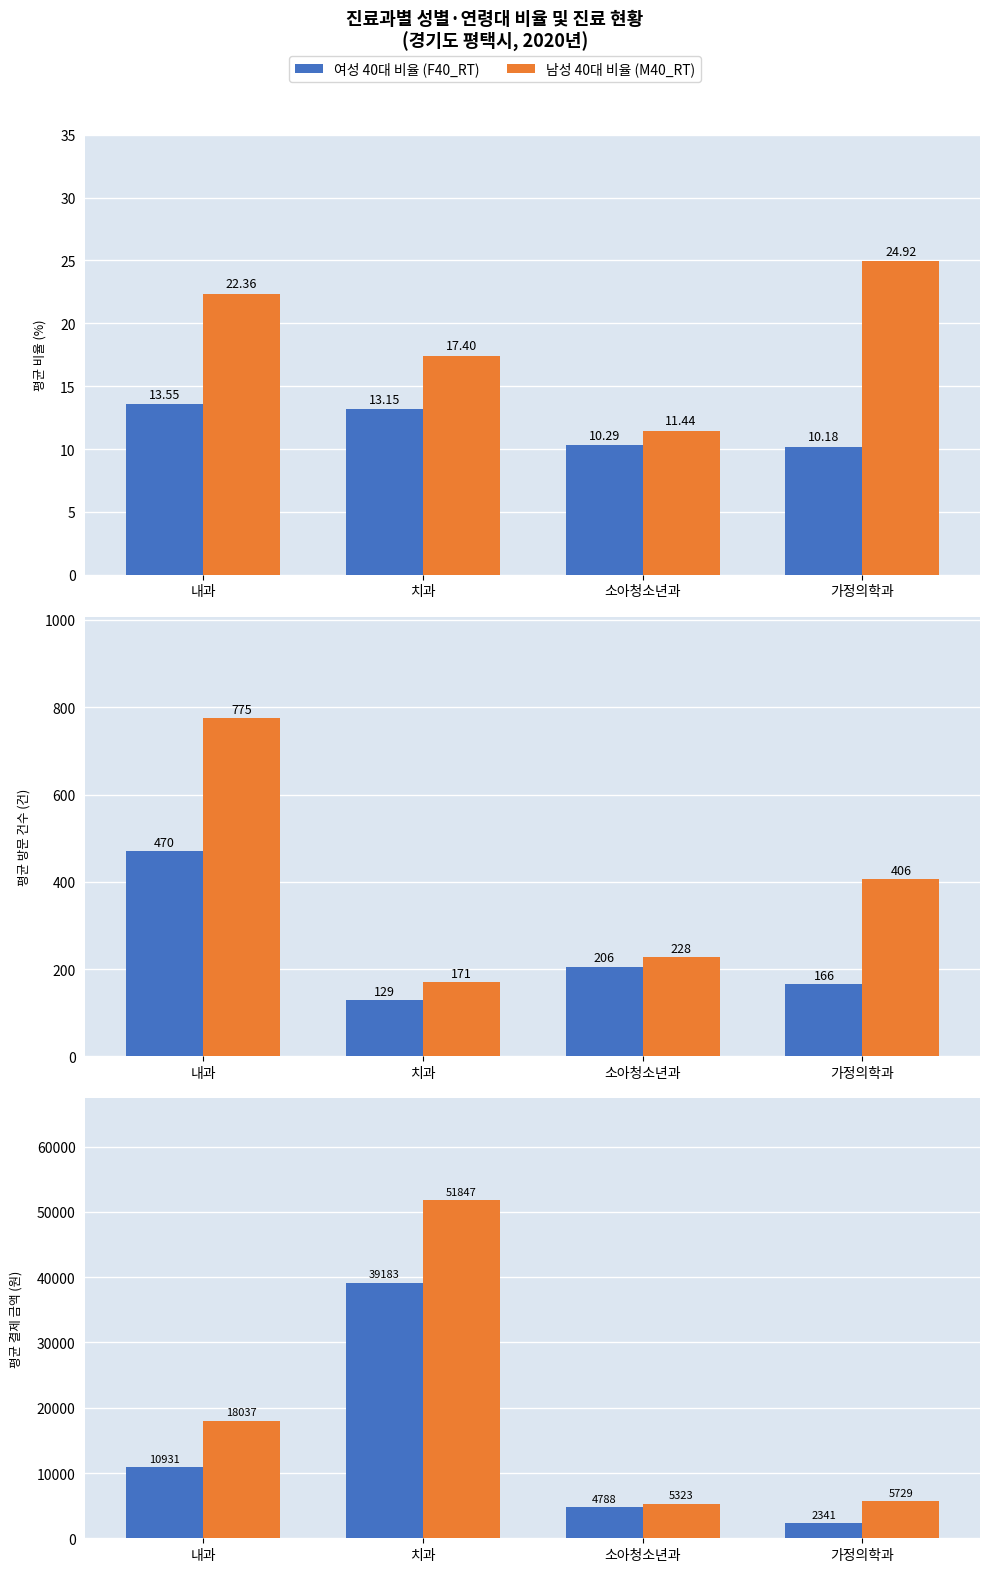

Between 내과 and 소아청소년과, which series saw the biggest shift?

남성 40대 비율 (M40_RT)